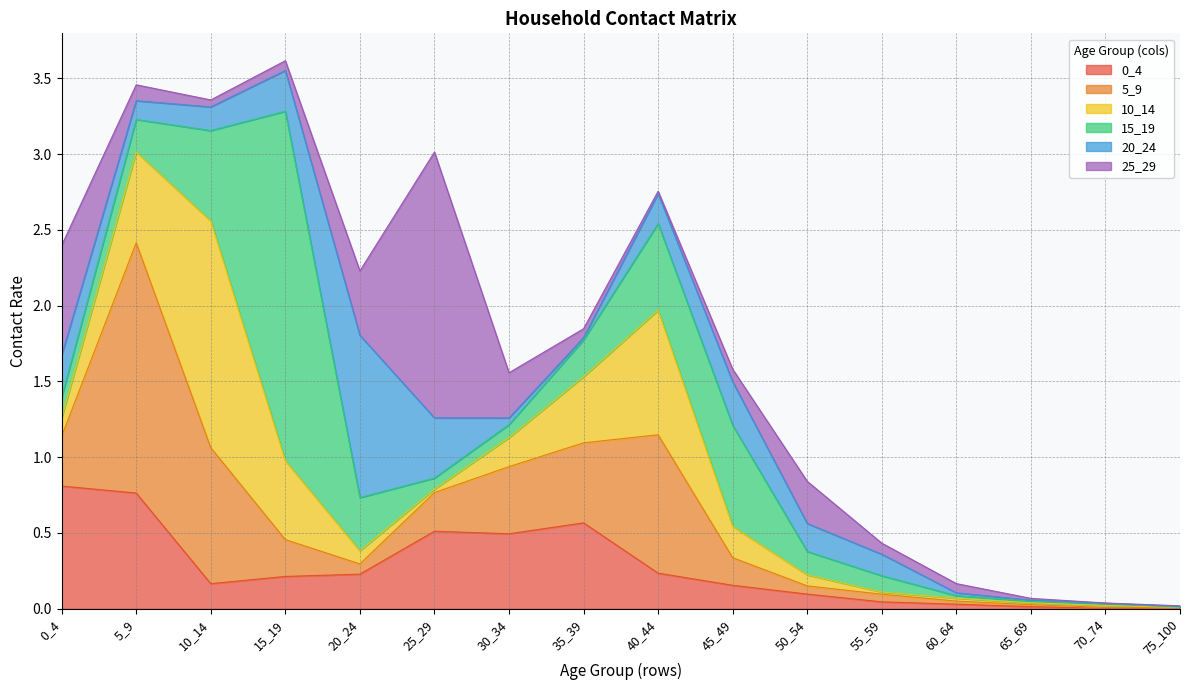

Which has a higher value, 30_34 or 20_24?

30_34